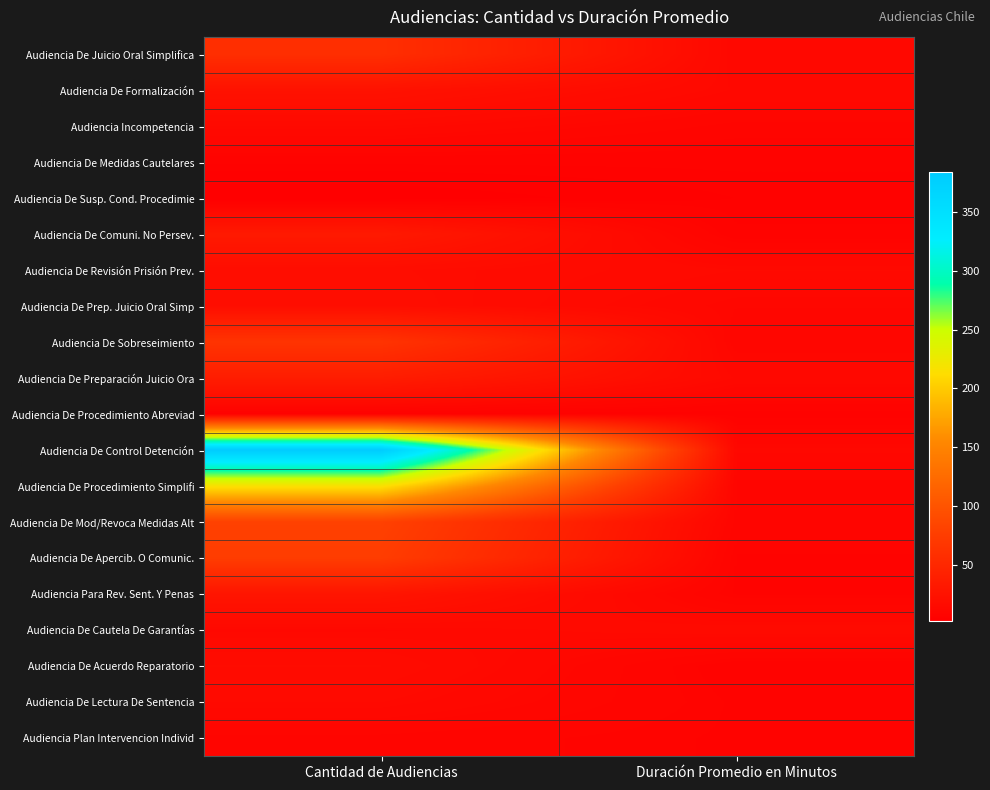

What is the total value across all series at Cantidad de Audiencias?

1116